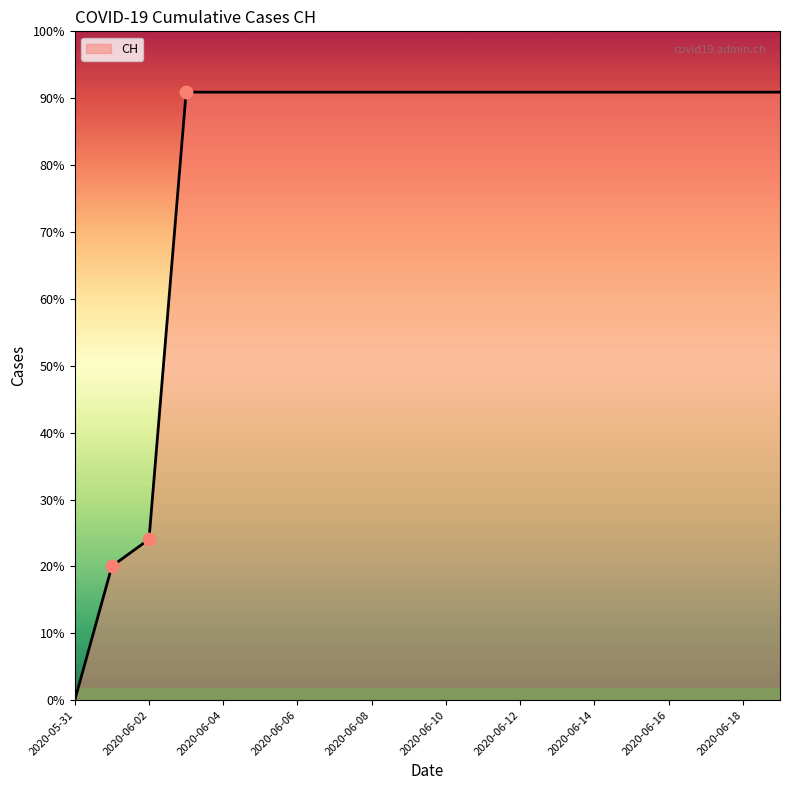

Is this an area chart (filled region under the line)?

Yes